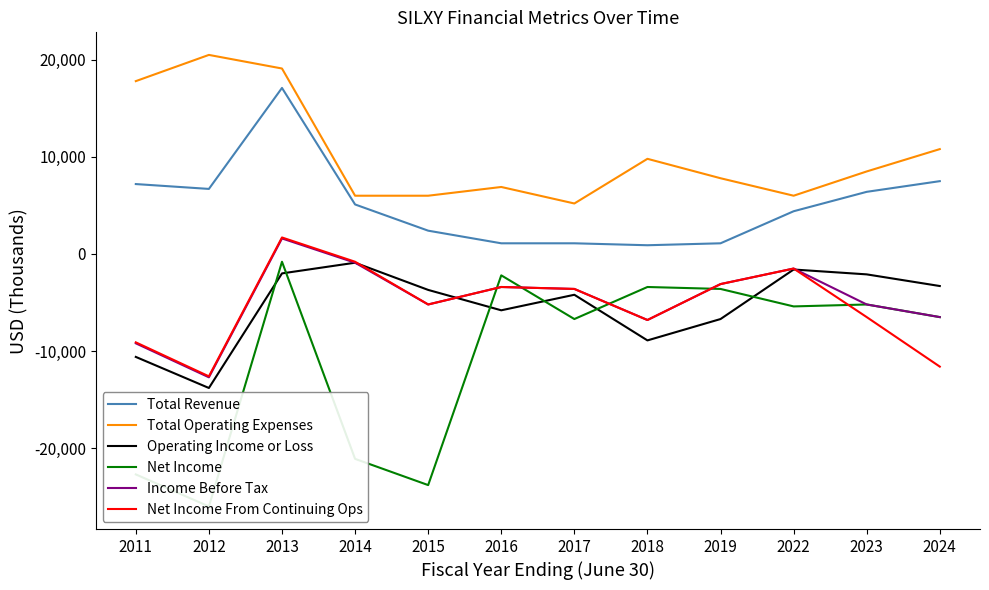

True or false: Net Income From Continuing Ops has a value of -3600 at 2017.

True